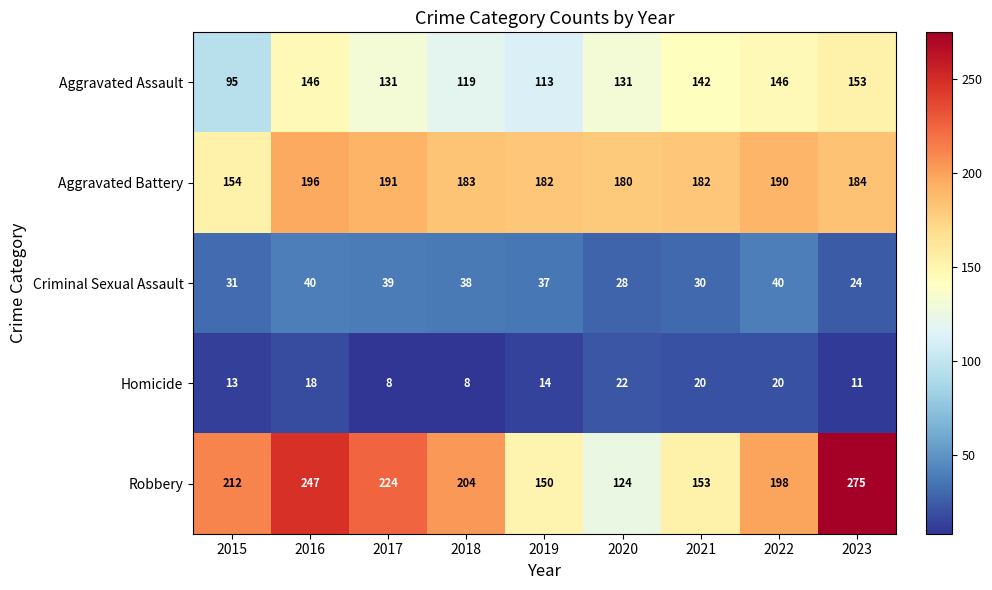

What is the maximum value for Aggravated Battery?

196